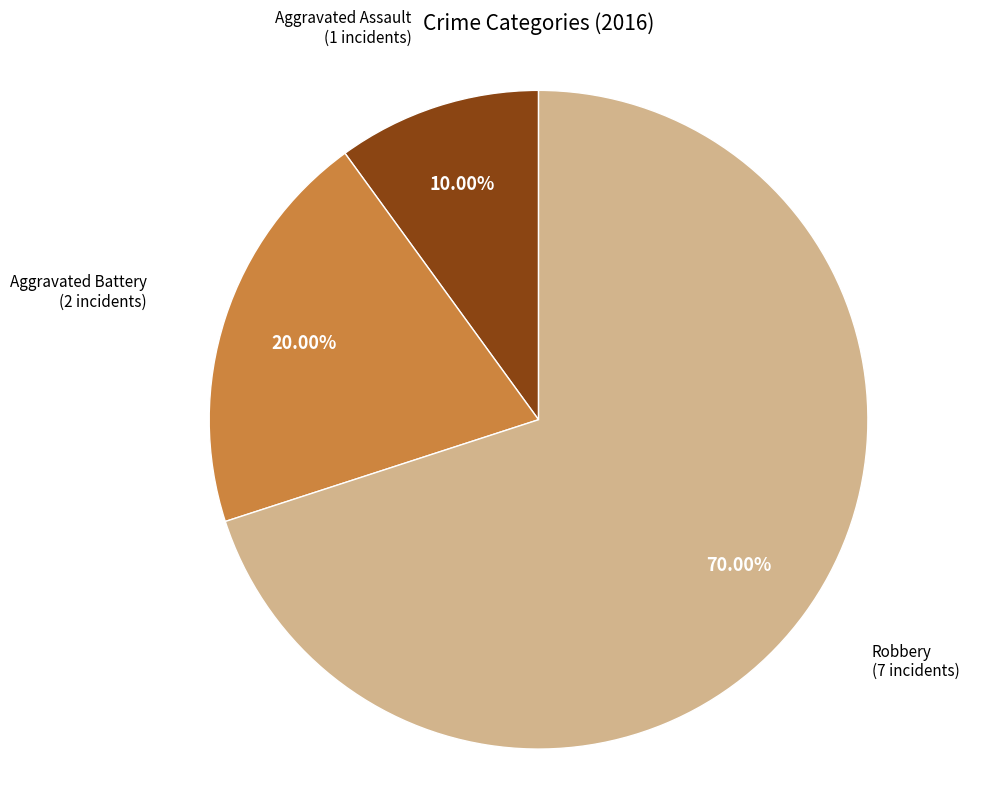

Rank the categories by value from lowest to highest.

Aggravated Assault, Aggravated Battery, Robbery